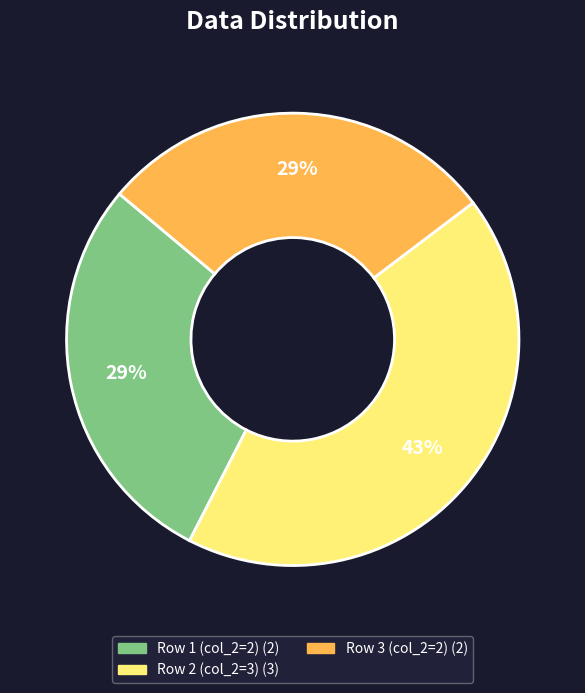

To the nearest percent, what is the difference between the largest and smallest slice percentages?

14%